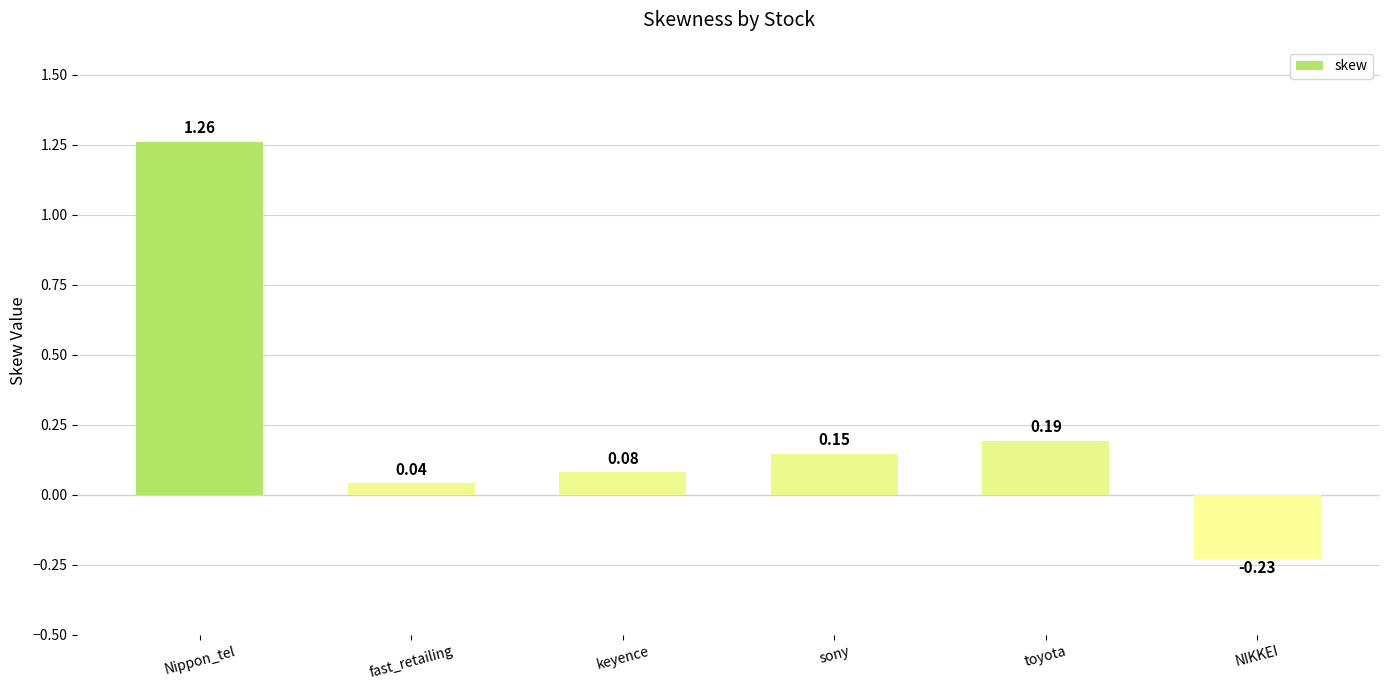

How many values are below 0?

1